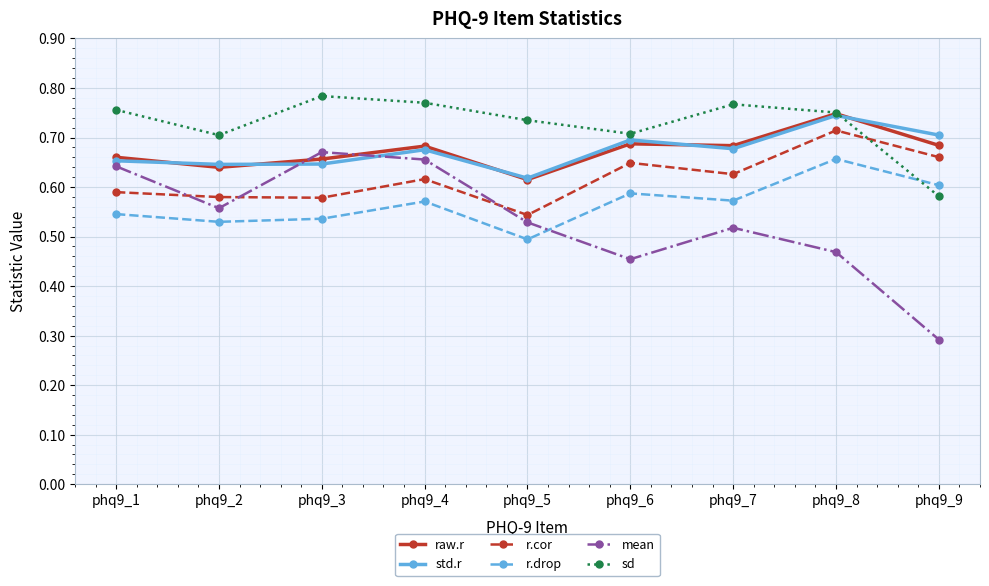

Is the value of r.cor at phq9_3 greater than the value of raw.r at phq9_2?

No